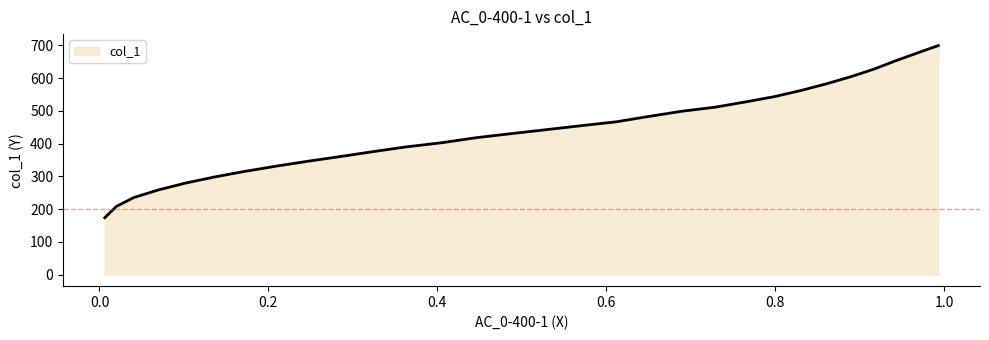

What is the maximum value shown in the chart?

699.0